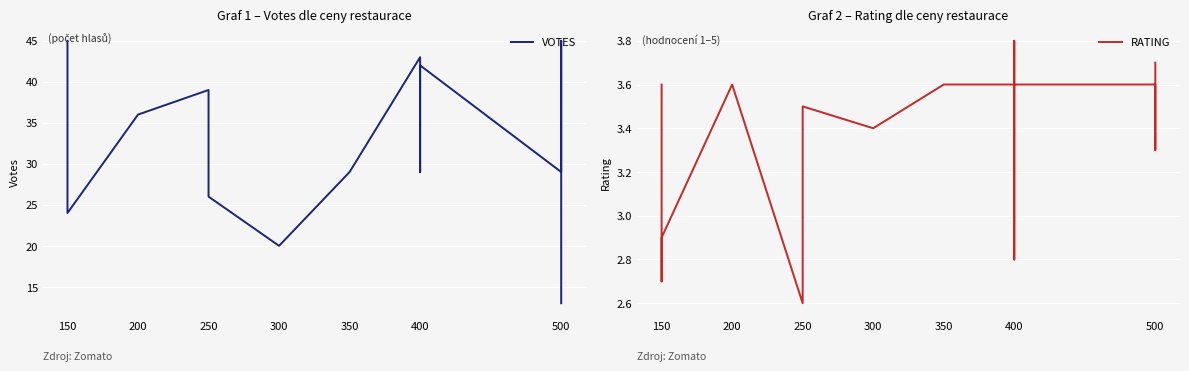

Count the number of data series in this chart.

2